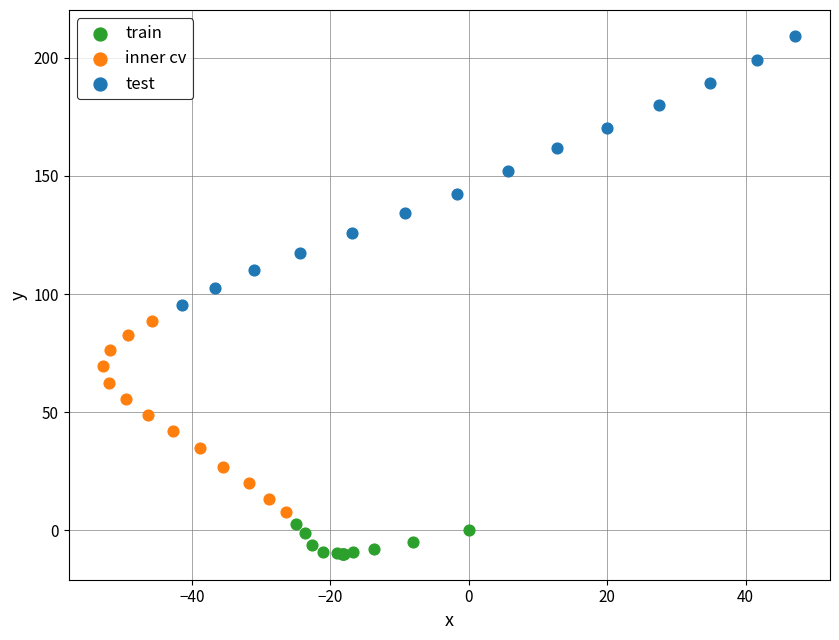

Which series contains the lowest Y value?

train